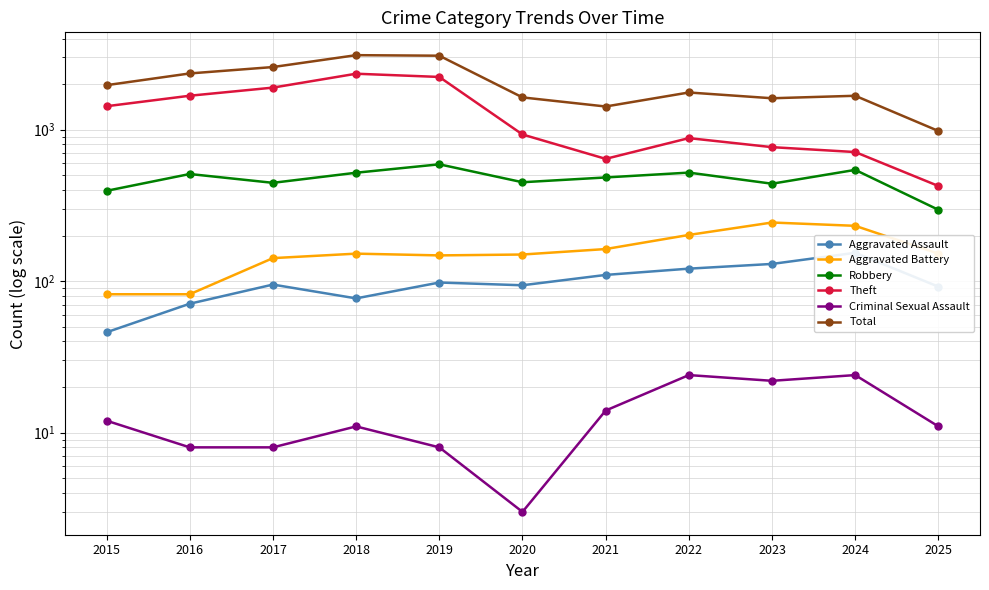

At which label does Robbery reach its minimum?

2025